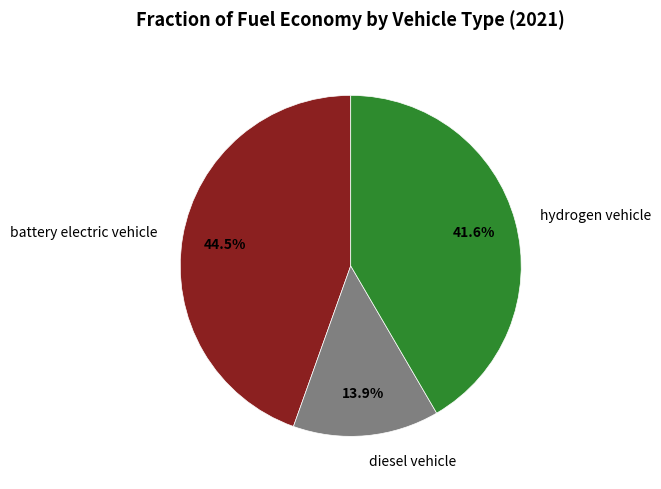

Which slice is the smallest?

diesel vehicle